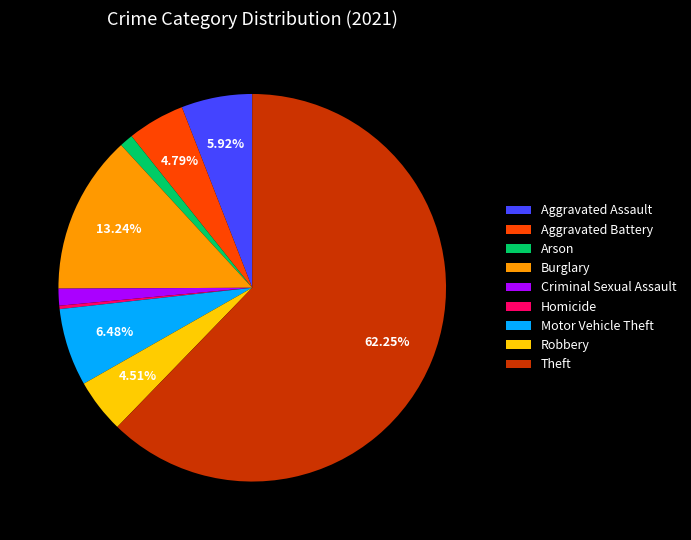

To the nearest percent, what is the difference between the Aggravated Battery and Arson slice percentages?

4%